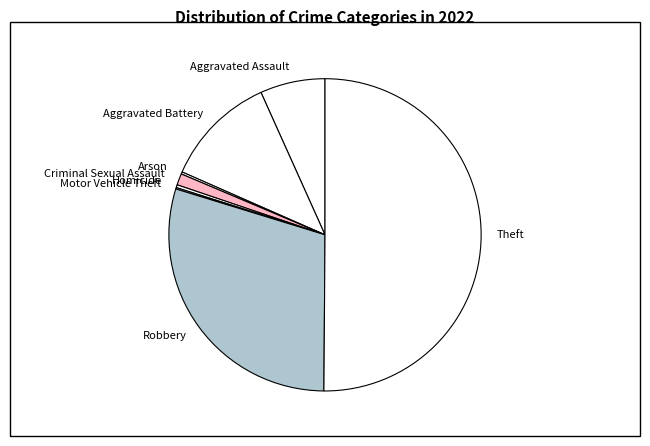

Does Criminal Sexual Assault account for over 50% of the chart?

No